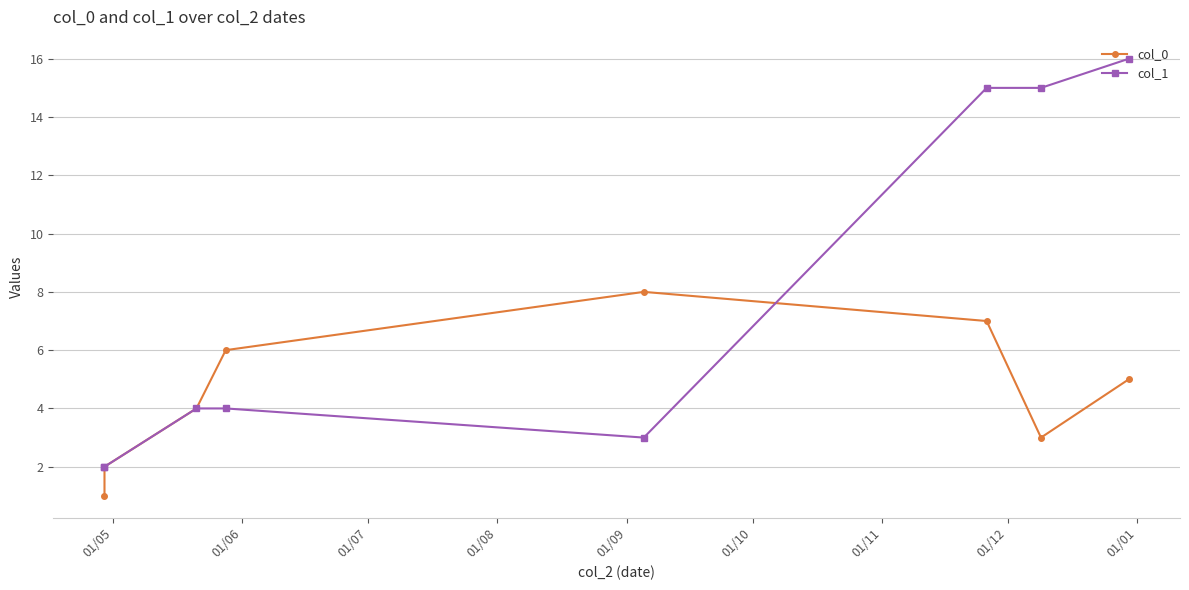

What is the total value across all series at 01/10?

22